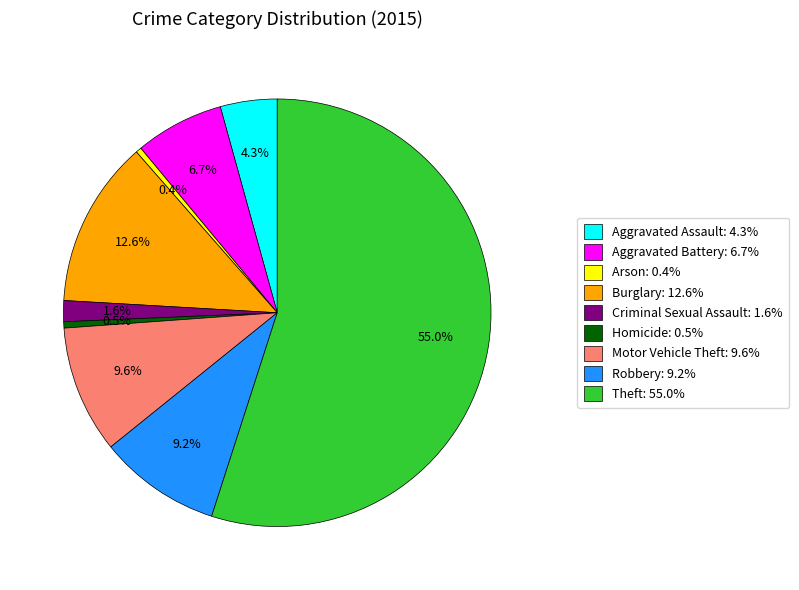

What is the largest slice in the pie chart?

Theft